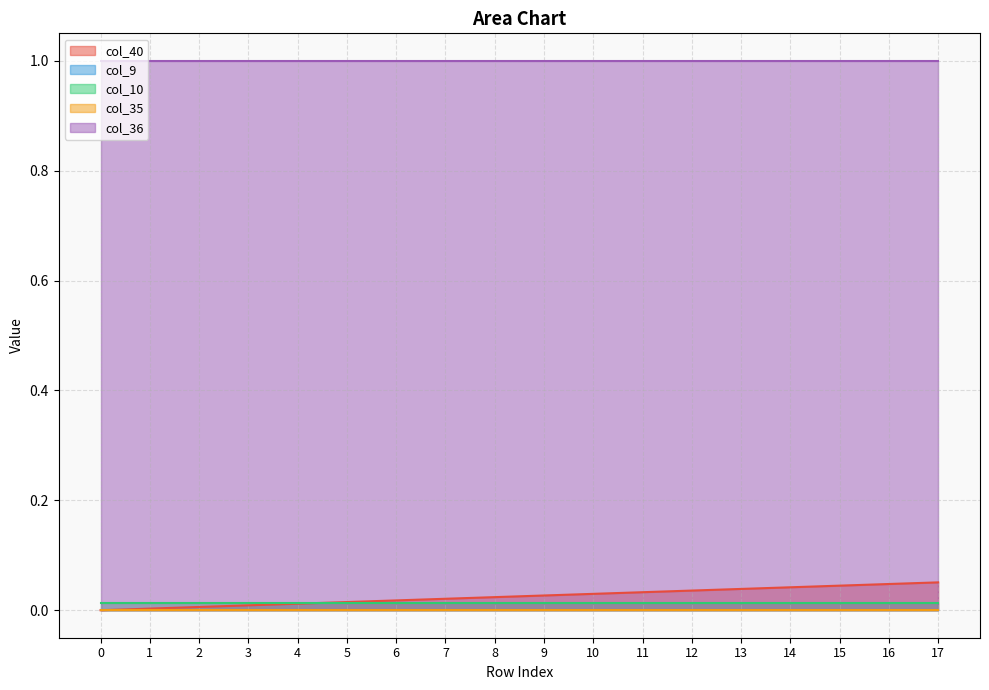

True or false: col_36 and col_35 intersect in this chart.

False